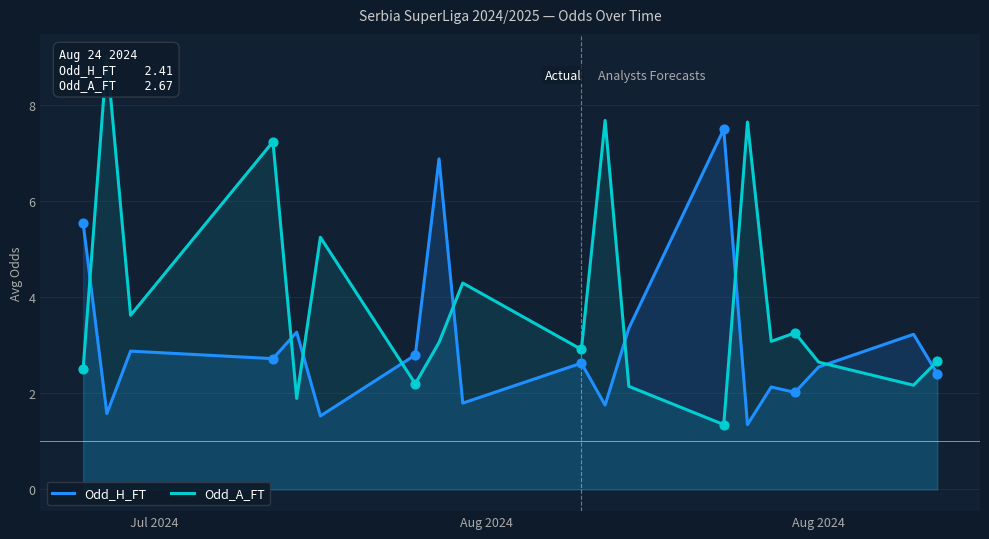

Which series contains the highest Y value?

Odd_A_FT